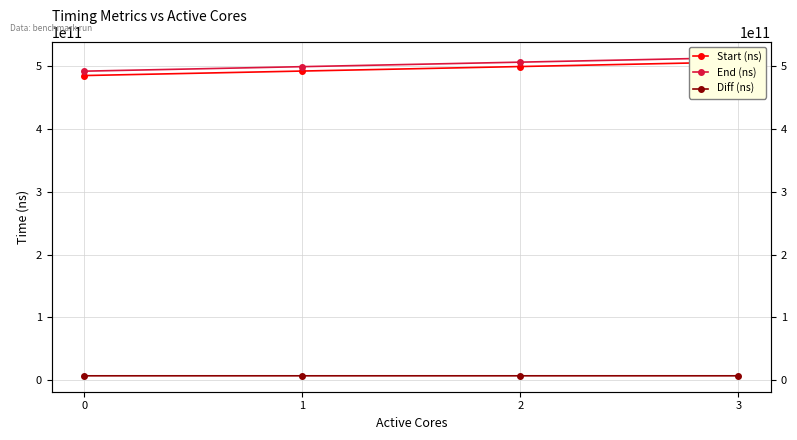

True or false: End (ns) has a value of 506310234292 at 2.

True